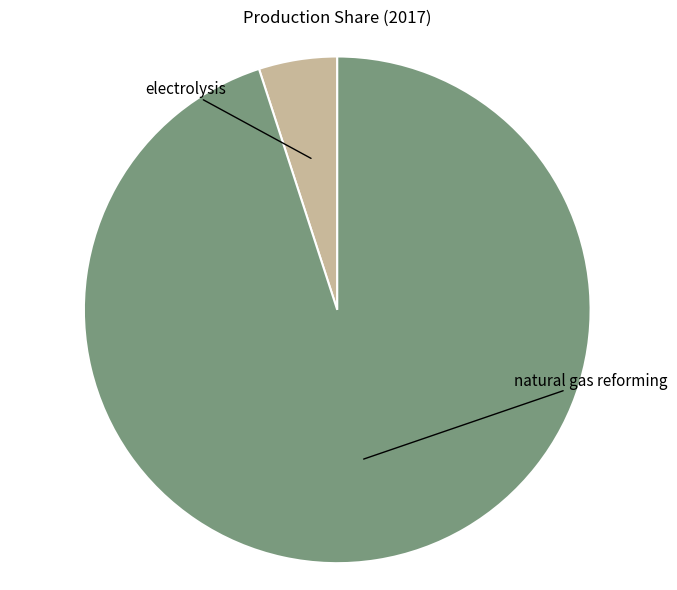

Is there a majority slice in this chart?

Yes